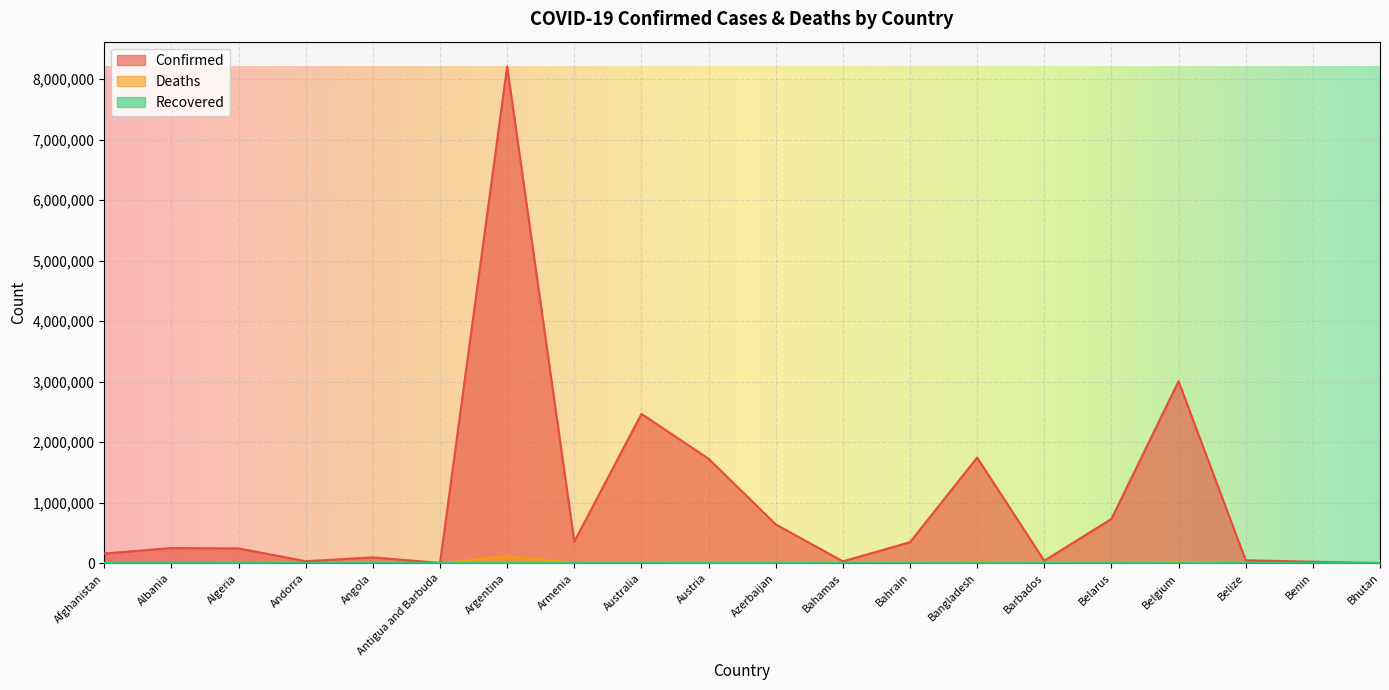

How many data points in Deaths are less than 3500?

10